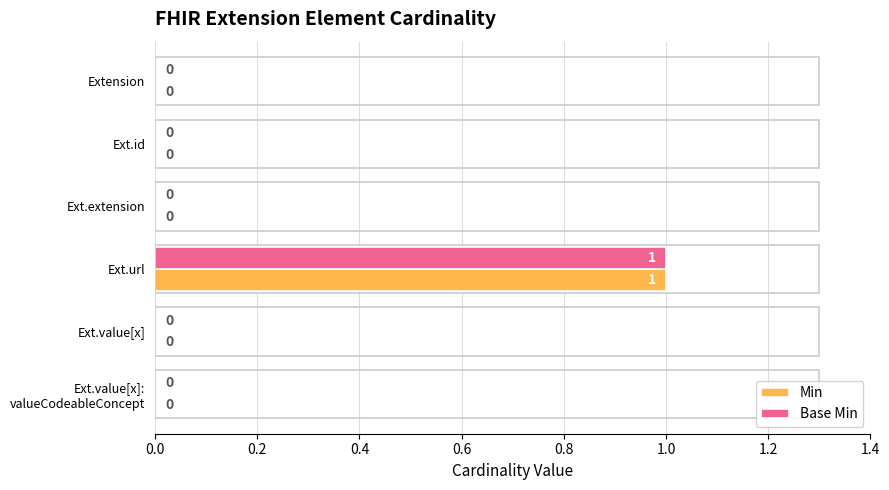

How many values in the Base Min series exceed 0?

1